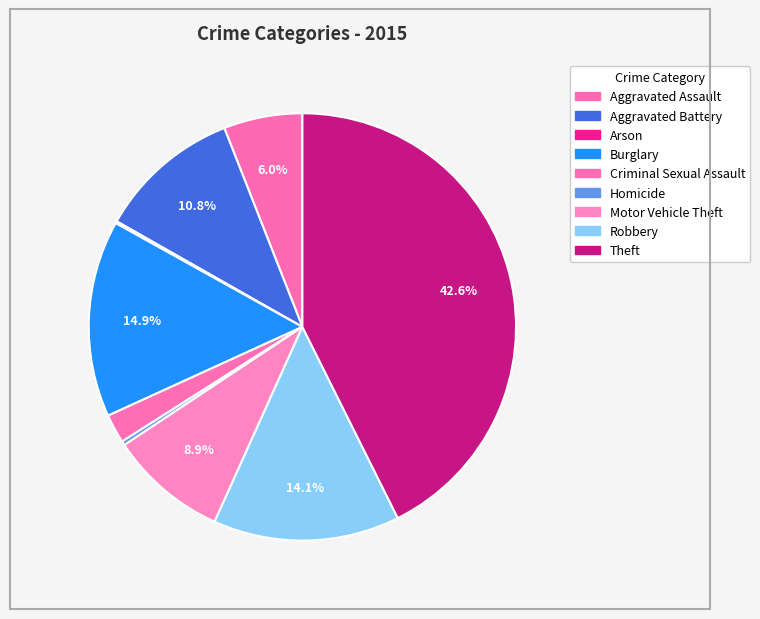

Is there a majority slice in this chart?

No